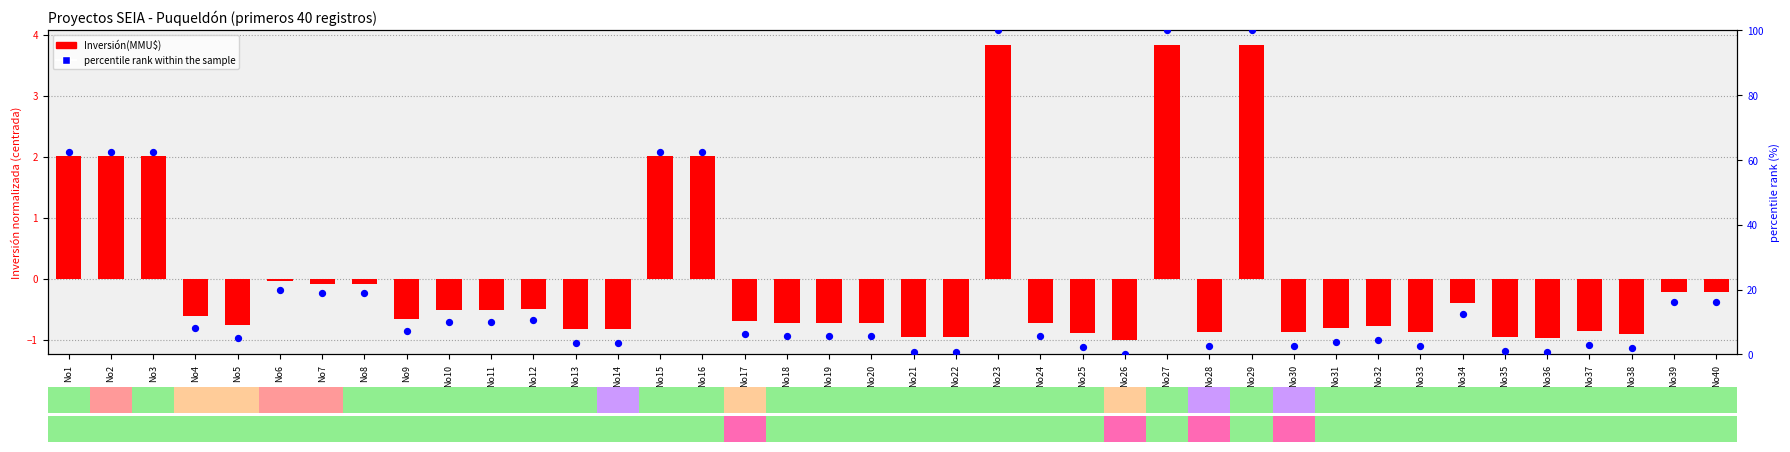

Which series contains the highest Y value?

percentile rank within the sample